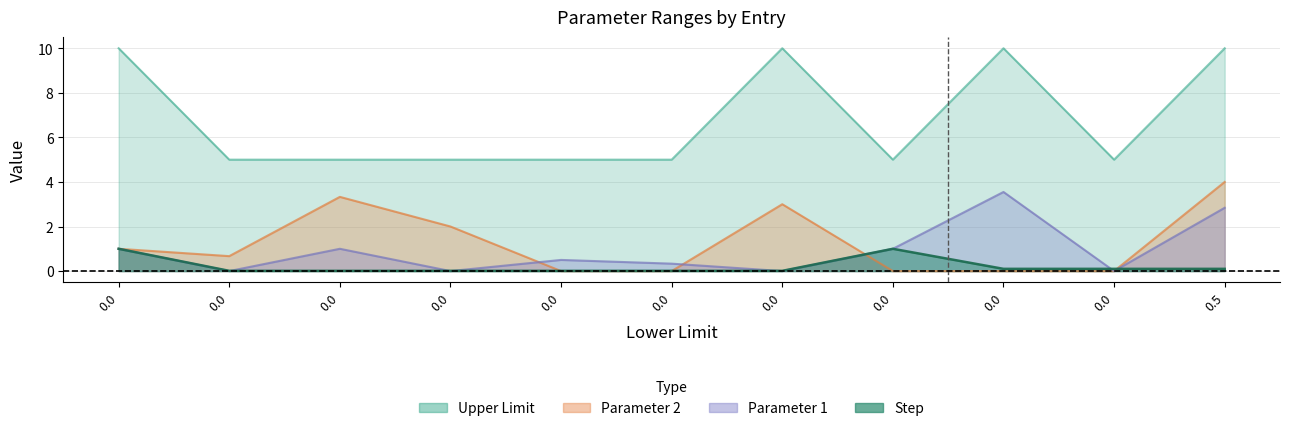

Which has a higher value, 0 or 0.5?

0.5